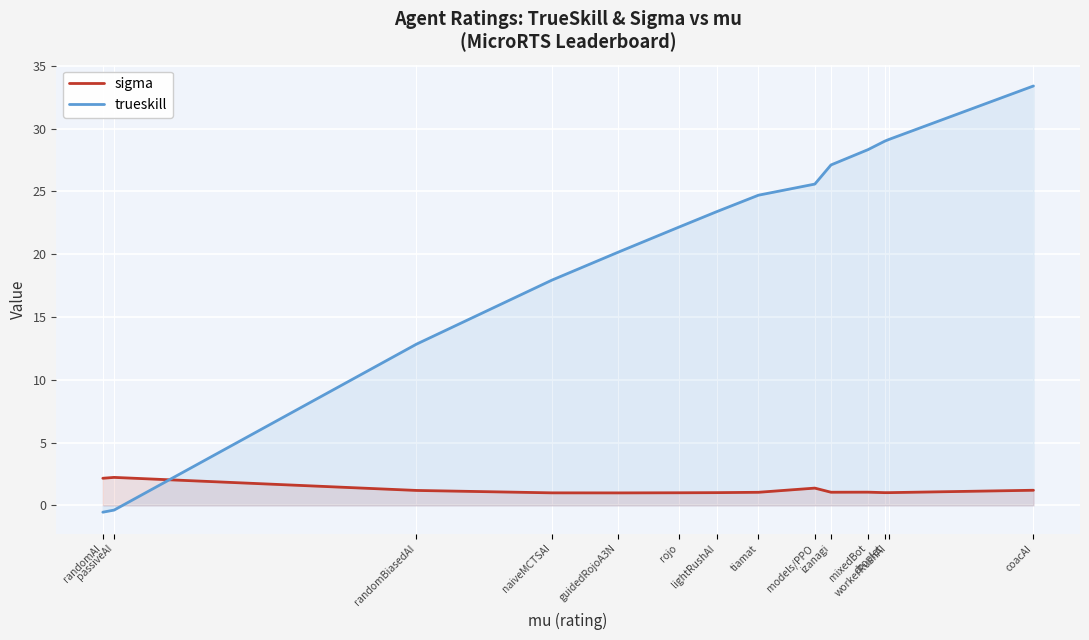

What is the total value across all series at rojo?

23.2